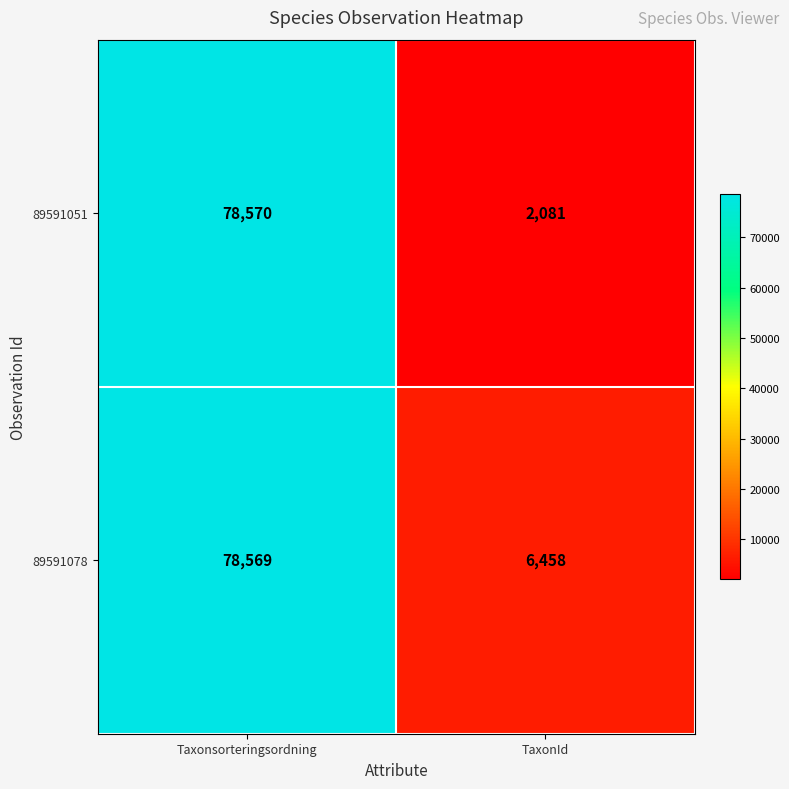

True or false: 89591078 has a value of 102905 at Taxonsorteringsordning.

False